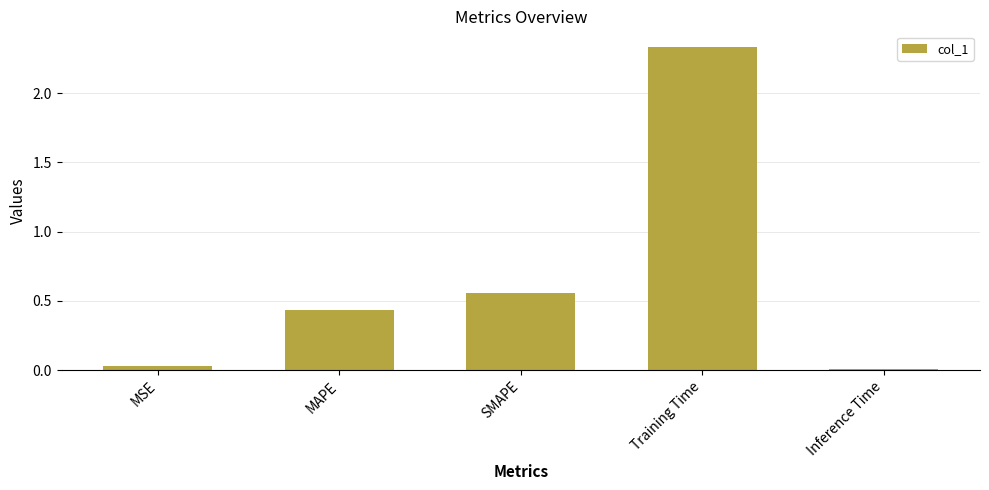

At which label is the value closest to 1?

SMAPE